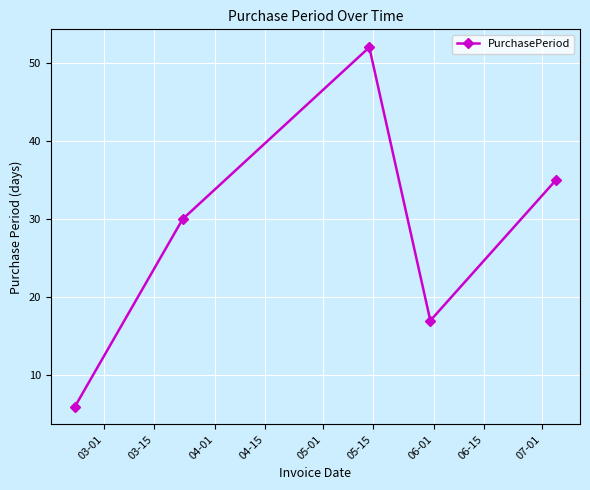

What is the smallest value displayed?

6